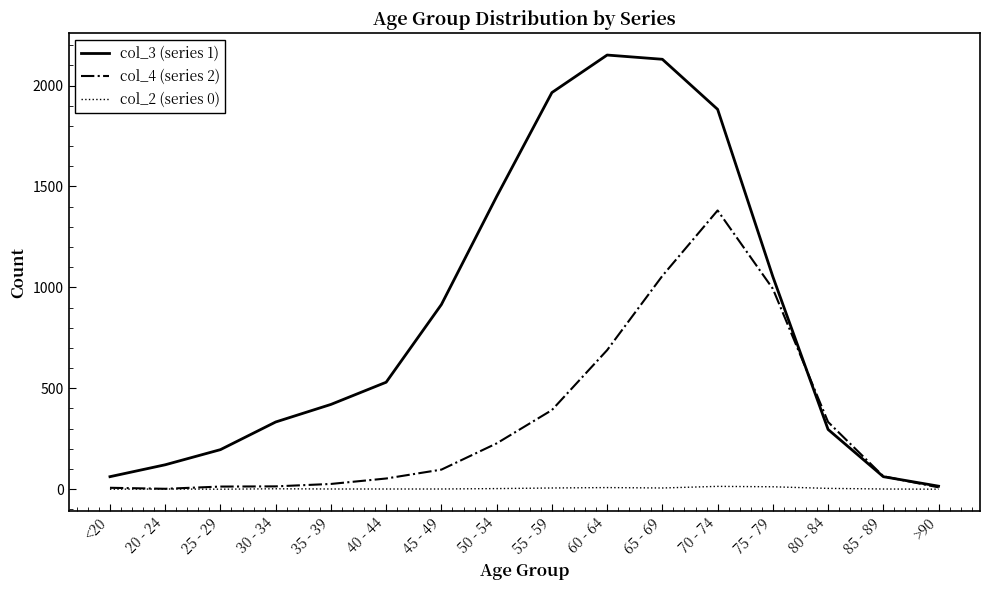

How many distinct data groups are displayed?

3